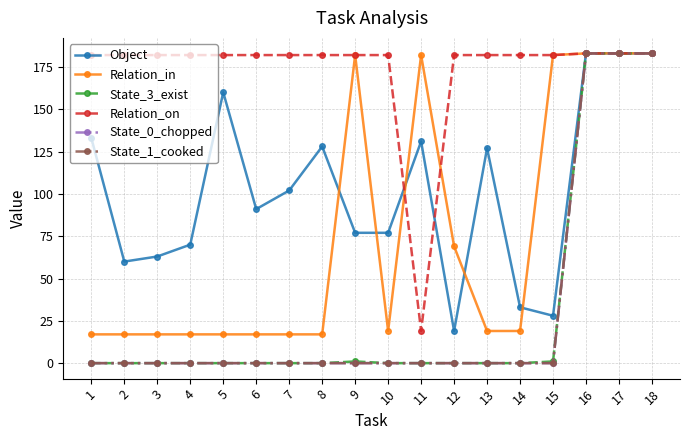

True or false: Object and State_3_exist cross at least once.

False